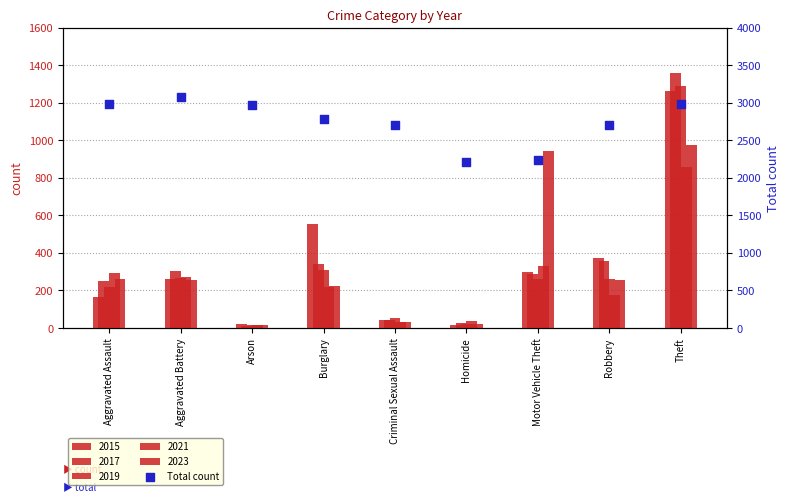

What is the ratio of the value at Homicide to the value at Theft?

0.7